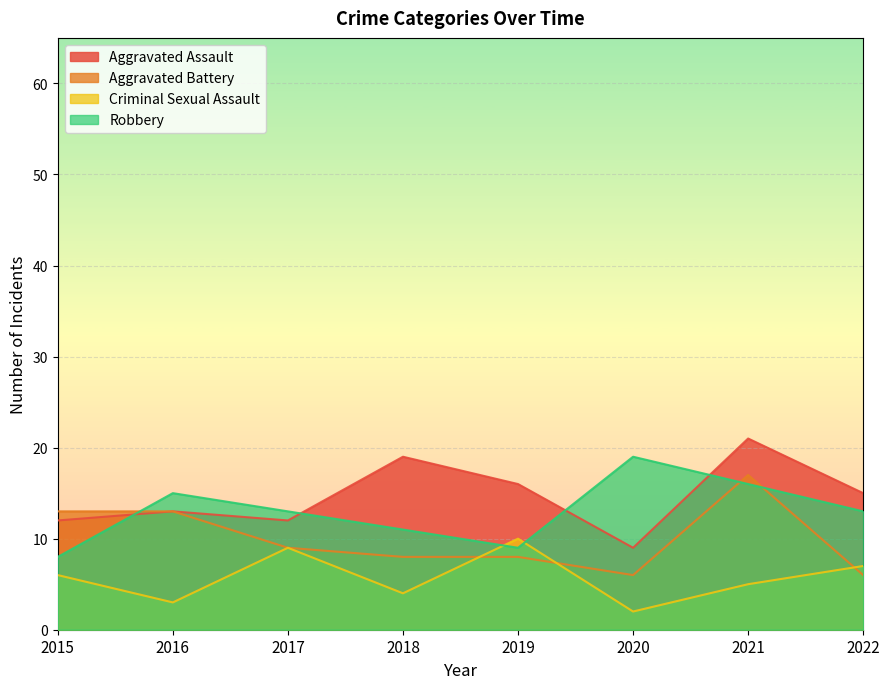

Reading right to left, extract all data points from this chart.

Aggravated Assault: 2022=15	2021=21	2020=9	2019=16	2018=19	2017=12	2016=13	2015=12
Aggravated Battery: 2022=6	2021=17	2020=6	2019=8	2018=8	2017=9	2016=13	2015=13
Criminal Sexual Assault: 2022=7	2021=5	2020=2	2019=10	2018=4	2017=9	2016=3	2015=6
Robbery: 2022=13	2021=16	2020=19	2019=9	2018=11	2017=13	2016=15	2015=8